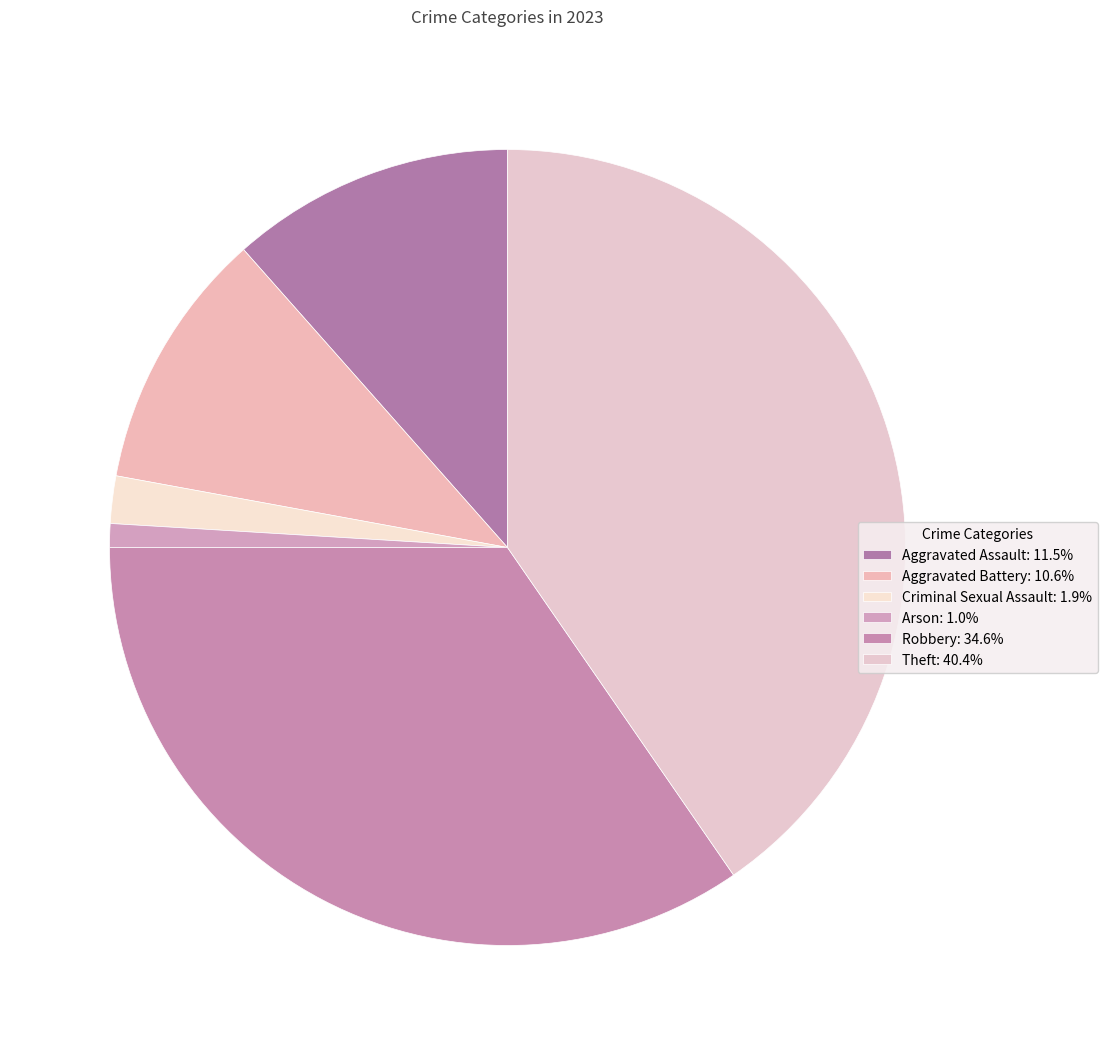

To the nearest percent, what is the difference between the largest and smallest slice percentages?

39%